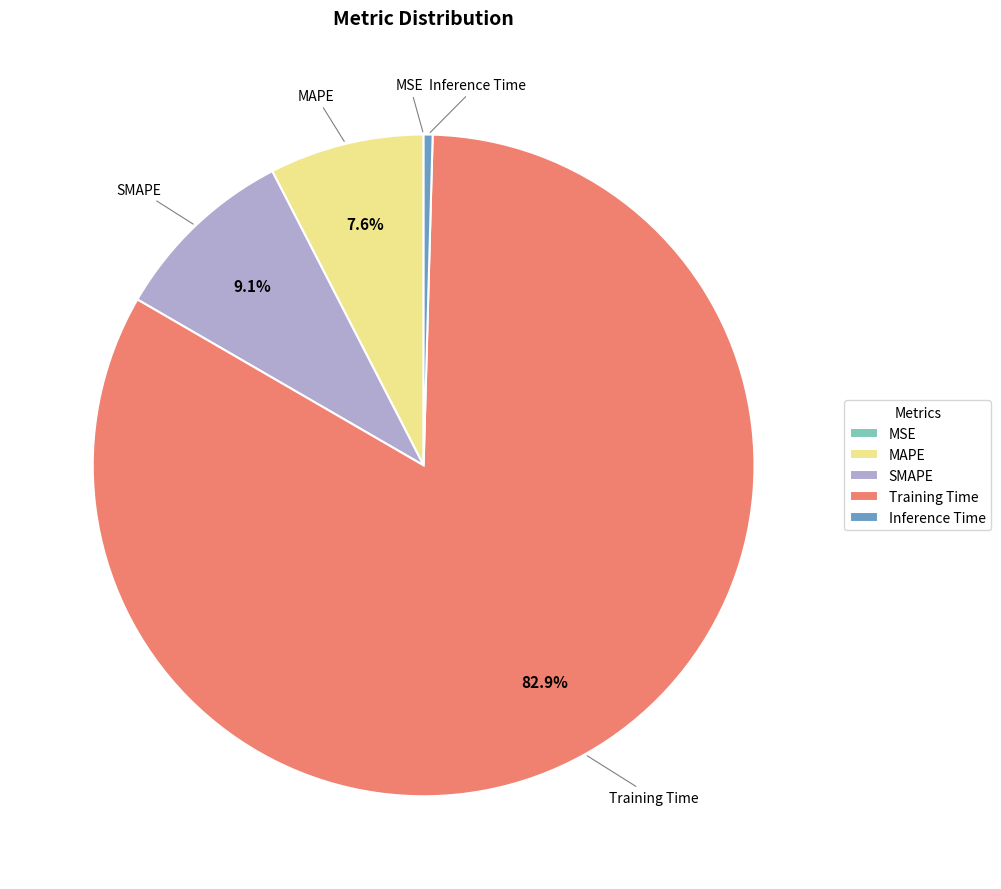

To the nearest percent, what percentage of the pie is SMAPE?

9%